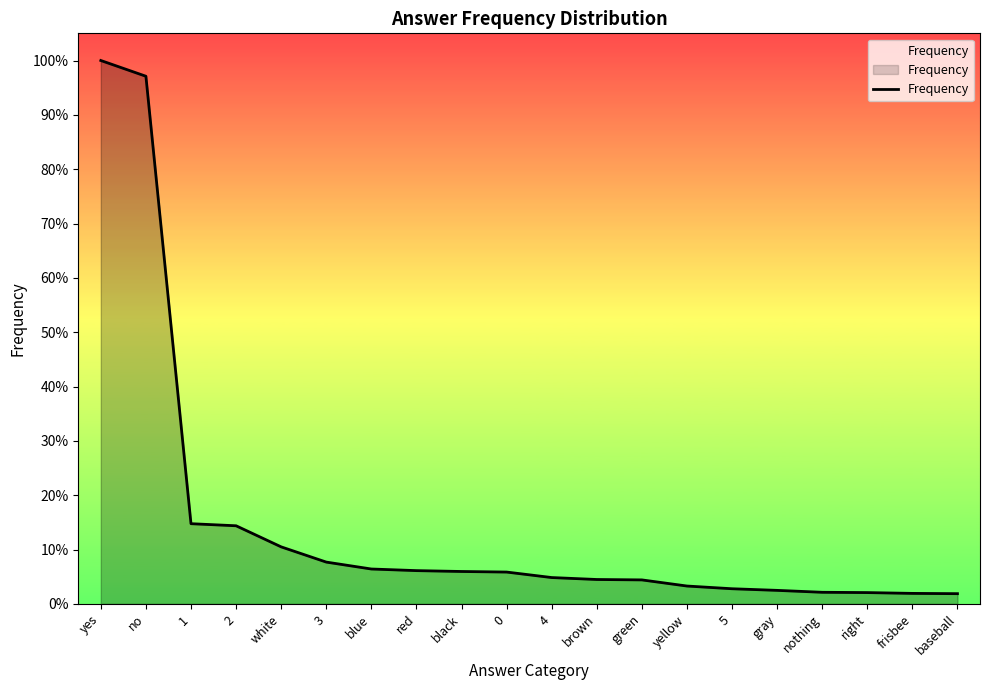

Is it true that the value at blue is 9133?

False